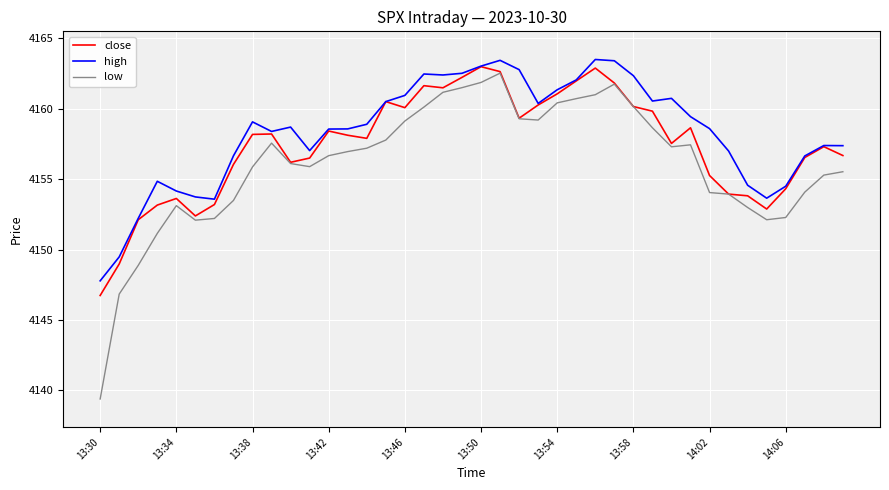

True or false: high and low intersect in this chart.

False